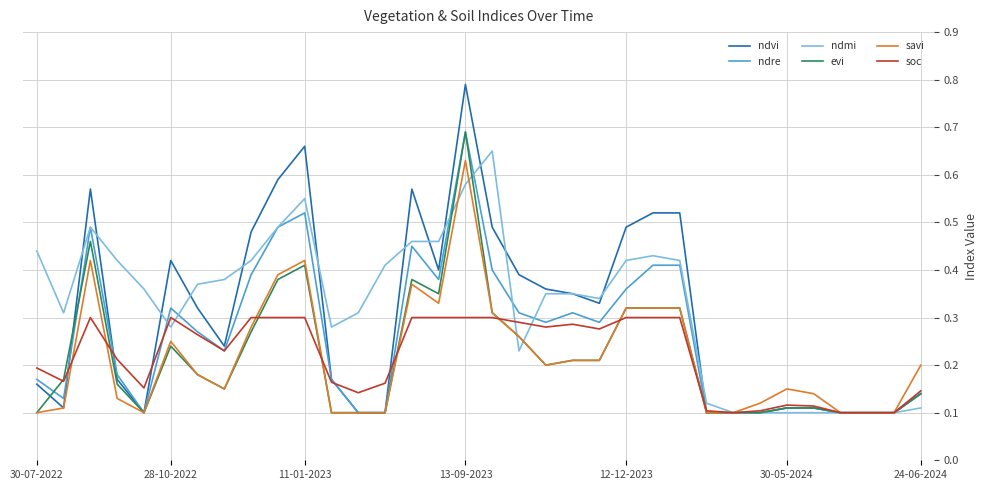

Which series has the widest spread of values?

ndvi